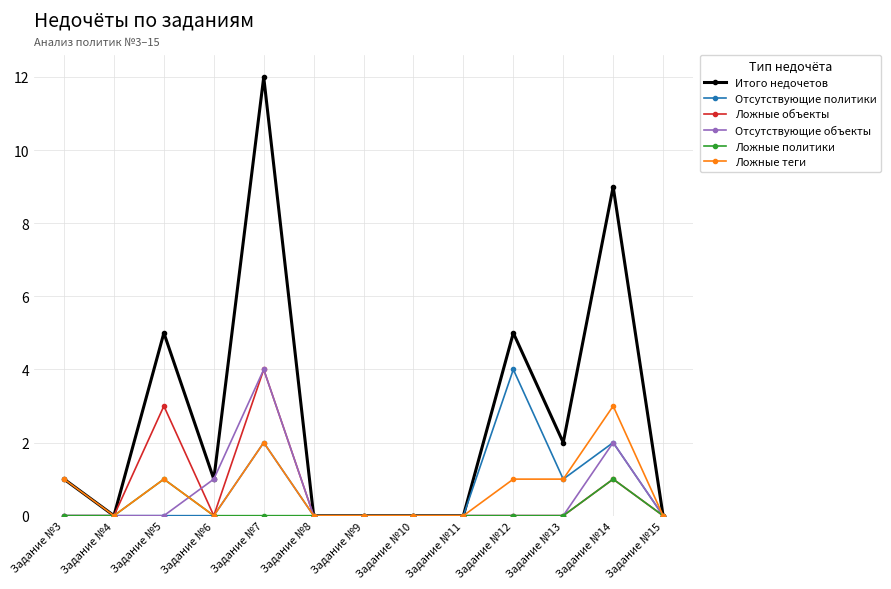

What is the greatest value displayed?

12